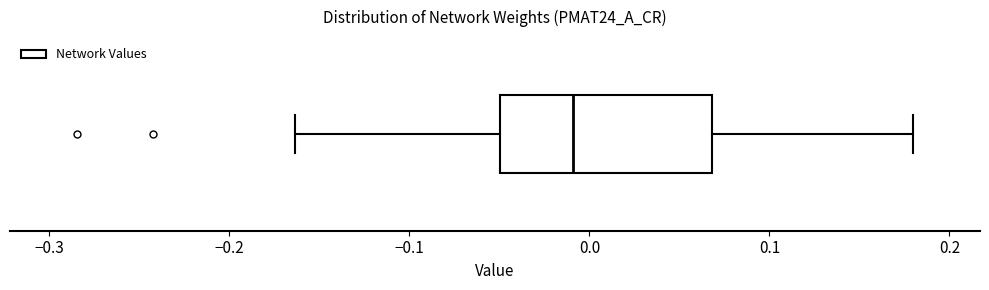

Where does the median line of the box sit on the x-axis? The values are not printed on the chart, so give them approximately, as read against the axis.

-0.01